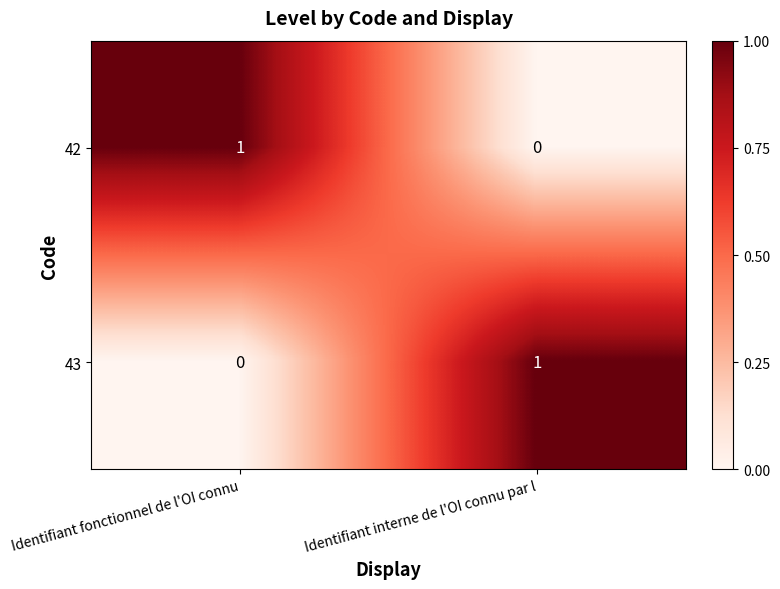

Where is 42 nearest to the value 0?

Identifiant interne de l'OI connu par l